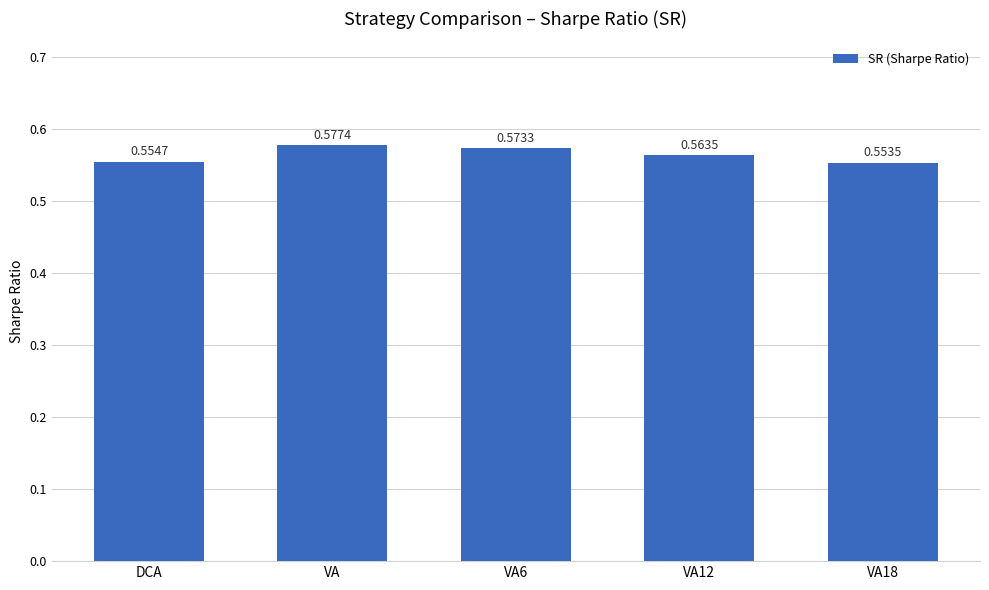

List the labels in order of value, smallest first.

VA18, DCA, VA12, VA6, VA